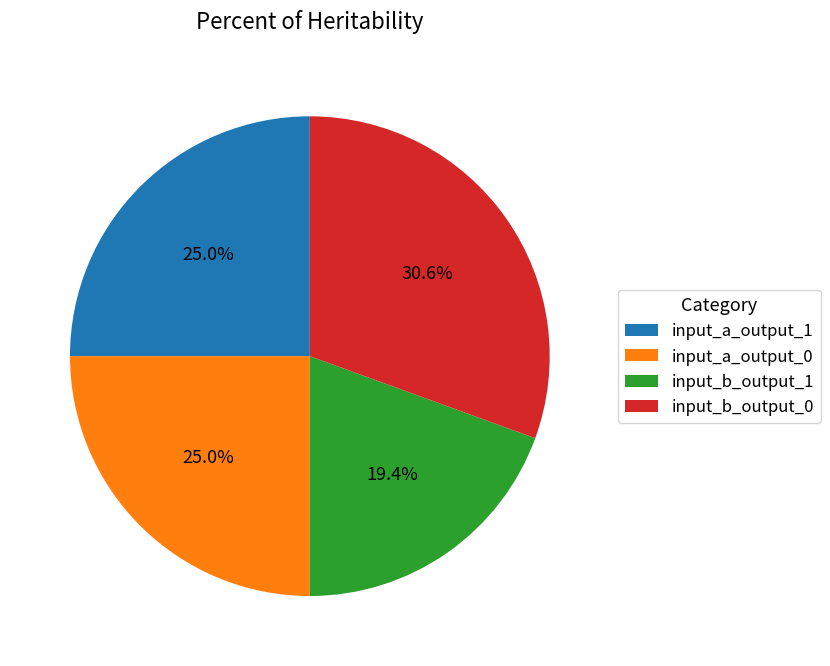

What is the largest slice in the pie chart?

input_b_output_0